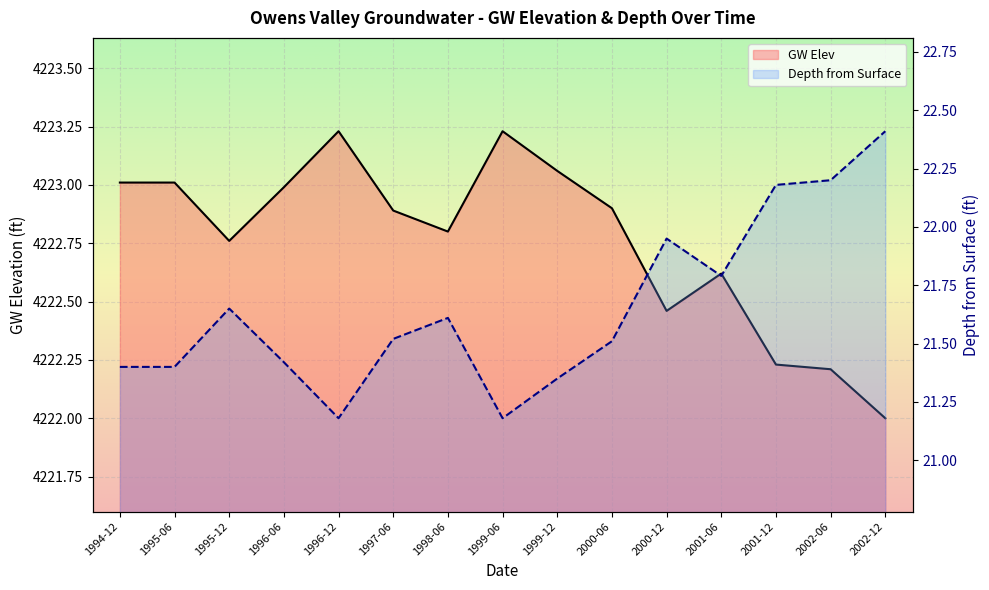

Is it true that GW Elev equals 4222.9 at 2000-06?

True